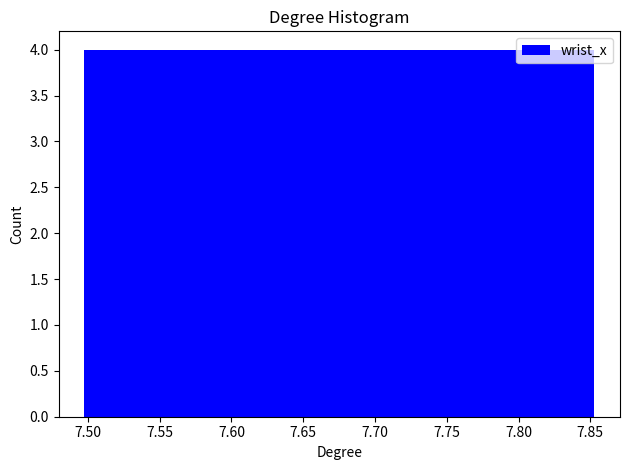

Reading left to right, list every bar in this chart as the range it spans on the x-axis followed by its height. Neither the bar edges nor the heights are printed on the chart, so give them approximately, as read against the axes.

7.495 to 7.535: 4
7.535 to 7.570: 4
7.570 to 7.605: 4
7.605 to 7.640: 4
7.640 to 7.675: 4
7.675 to 7.710: 4
7.710 to 7.745: 4
7.745 to 7.780: 4
7.780 to 7.815: 4
7.815 to 7.855: 4